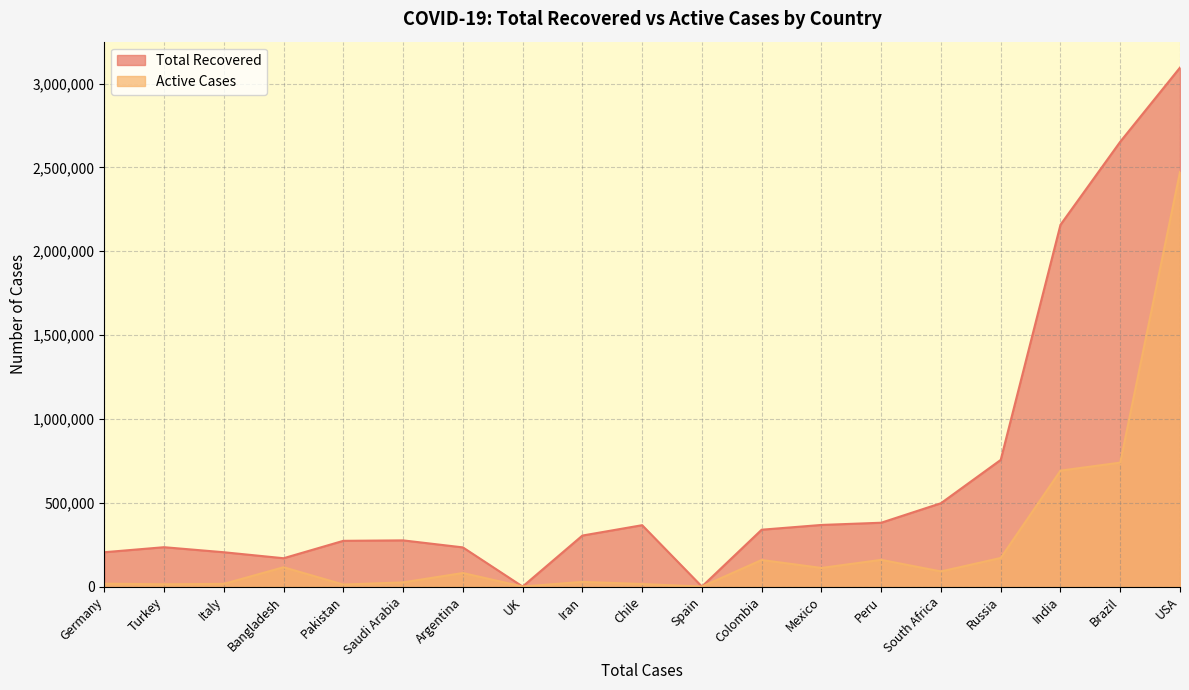

What are all the series names shown in the legend?

Total Recovered, Active Cases